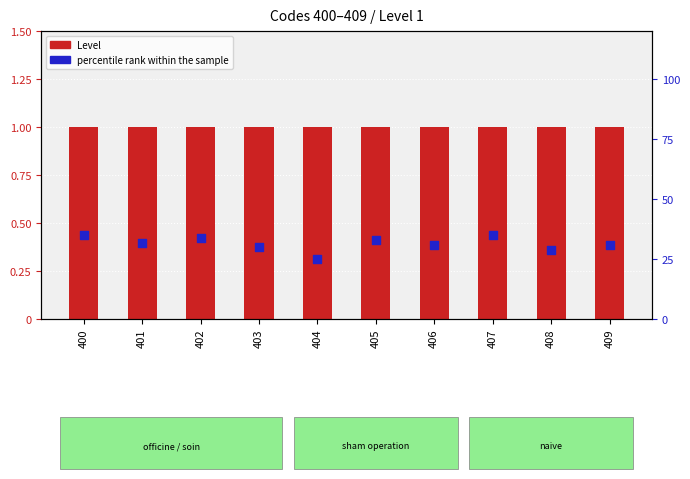

Which series has the largest total across all categories?

percentile rank within the sample